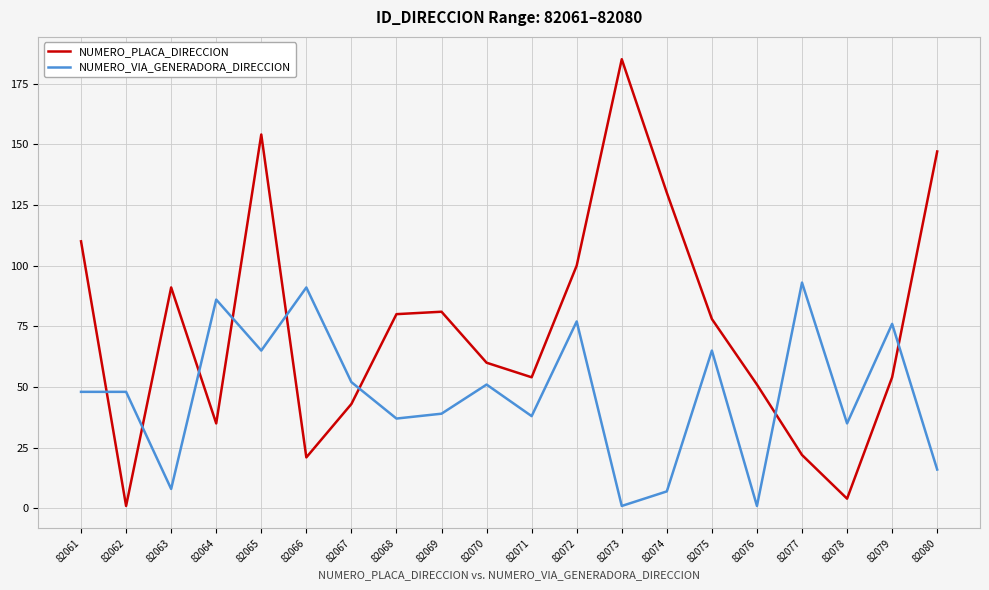

At which category is the sum across all series the highest?

82065